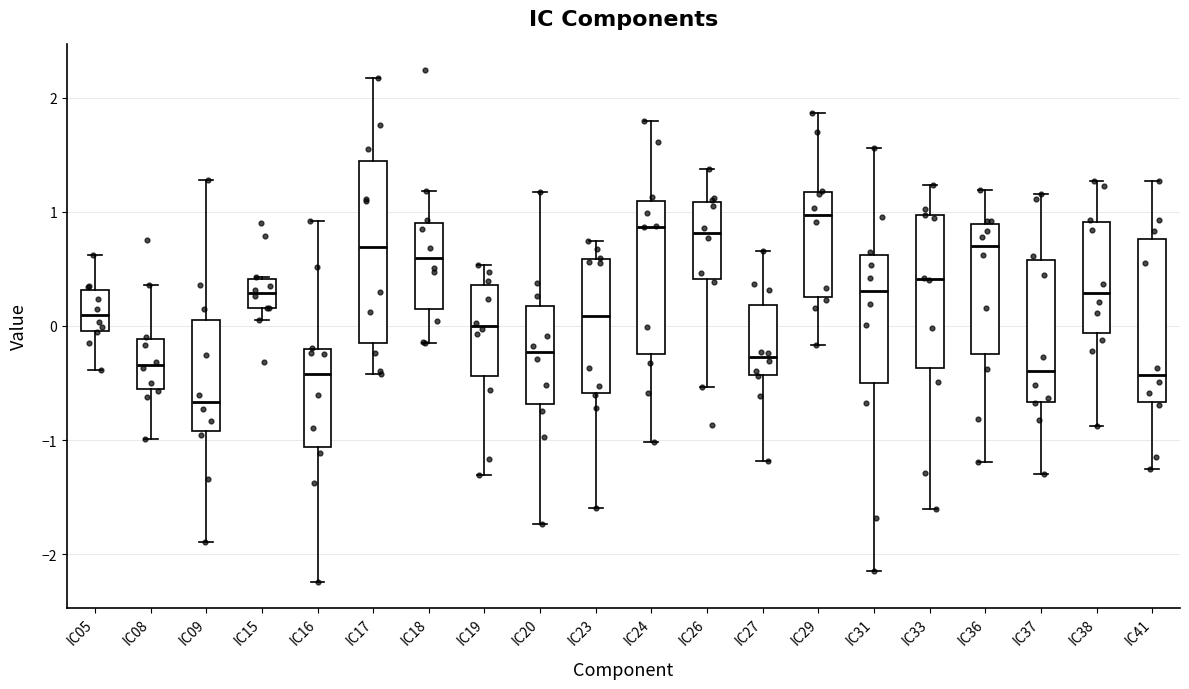

Reading left to right, transcribe this box plot: for each box, give where its median line is, the range the box spans, and where its two whiskers end, as read against the y-axis. The values are not printed on the chart, so give them approximately, as read against the axis.

IC05: median 0.1, box 0.0 to 0.3, whiskers -0.4 to 0.6
IC08: median -0.3, box -0.6 to -0.1, whiskers -1.0 to 0.4
IC09: median -0.7, box -0.9 to 0.1, whiskers -1.9 to 1.3
IC15: median 0.3, box 0.2 to 0.4, whiskers 0.1 to 0.4
IC16: median -0.4, box -1.1 to -0.2, whiskers -2.2 to 0.9
IC17: median 0.7, box -0.1 to 1.4, whiskers -0.4 to 2.2
IC18: median 0.6, box 0.2 to 0.9, whiskers -0.1 to 1.2
IC19: median 0.0, box -0.4 to 0.4, whiskers -1.3 to 0.5
IC20: median -0.2, box -0.7 to 0.2, whiskers -1.7 to 1.2
IC23: median 0.1, box -0.6 to 0.6, whiskers -1.6 to 0.7
IC24: median 0.9, box -0.2 to 1.1, whiskers -1.0 to 1.8
IC26: median 0.8, box 0.4 to 1.1, whiskers -0.5 to 1.4
IC27: median -0.3, box -0.4 to 0.2, whiskers -1.2 to 0.7
IC29: median 1.0, box 0.3 to 1.2, whiskers -0.2 to 1.9
IC31: median 0.3, box -0.5 to 0.6, whiskers -2.1 to 1.6
IC33: median 0.4, box -0.4 to 1.0, whiskers -1.6 to 1.2
IC36: median 0.7, box -0.2 to 0.9, whiskers -1.2 to 1.2
IC37: median -0.4, box -0.7 to 0.6, whiskers -1.3 to 1.2
IC38: median 0.3, box -0.1 to 0.9, whiskers -0.9 to 1.3
IC41: median -0.4, box -0.7 to 0.8, whiskers -1.3 to 1.3